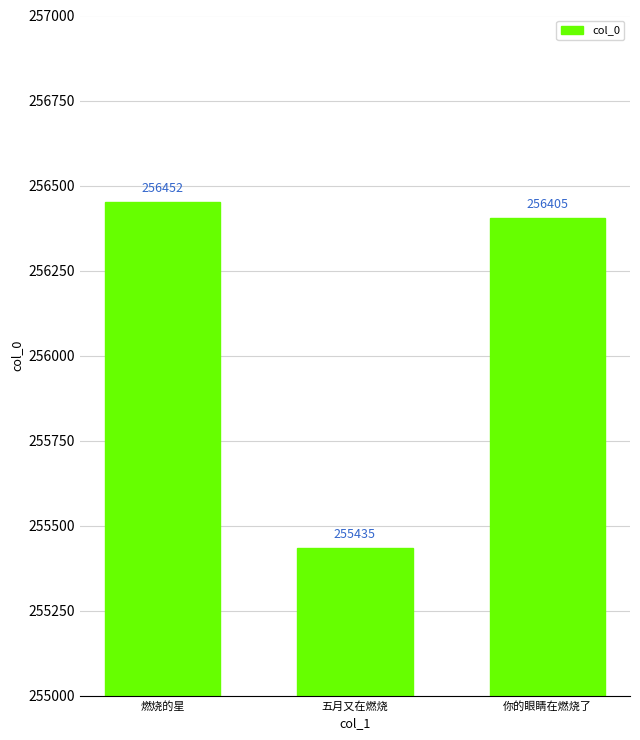

What is the smallest value displayed?

255435